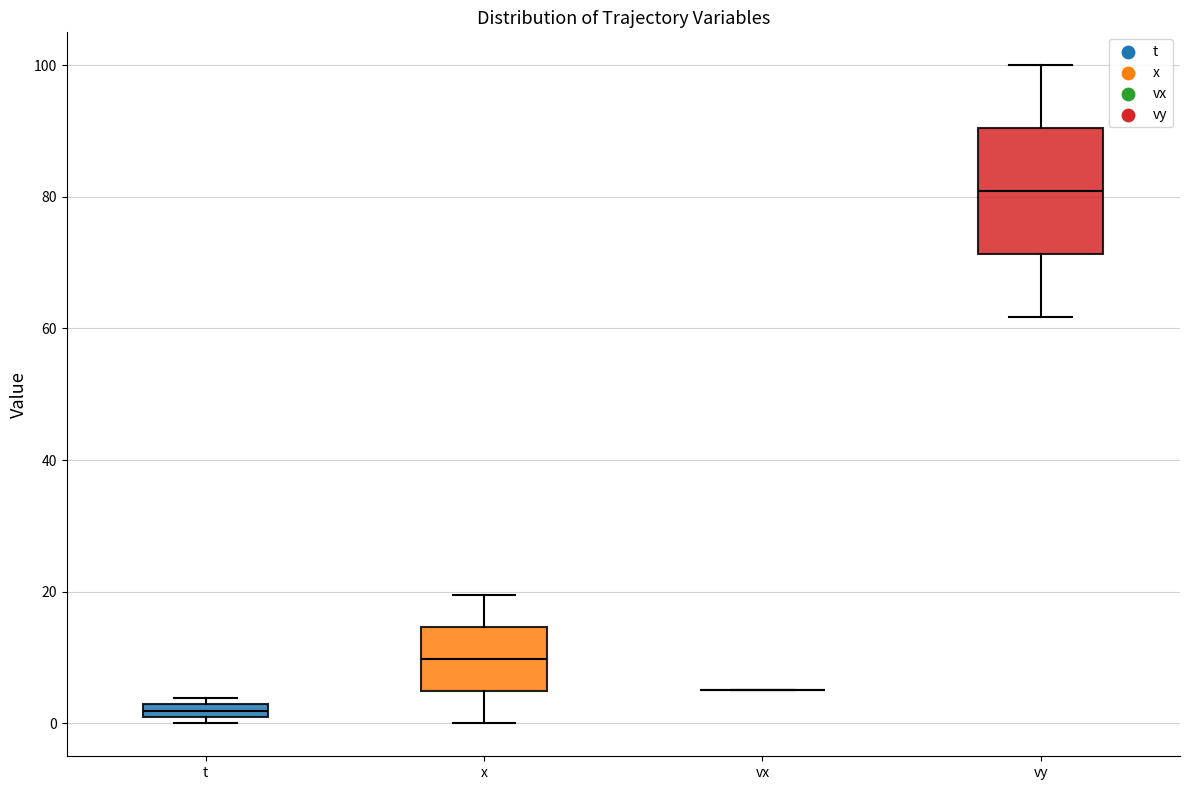

Where is the upper edge of the box for x on the y-axis? The values are not printed on the chart, so give them approximately, as read against the axis.

14